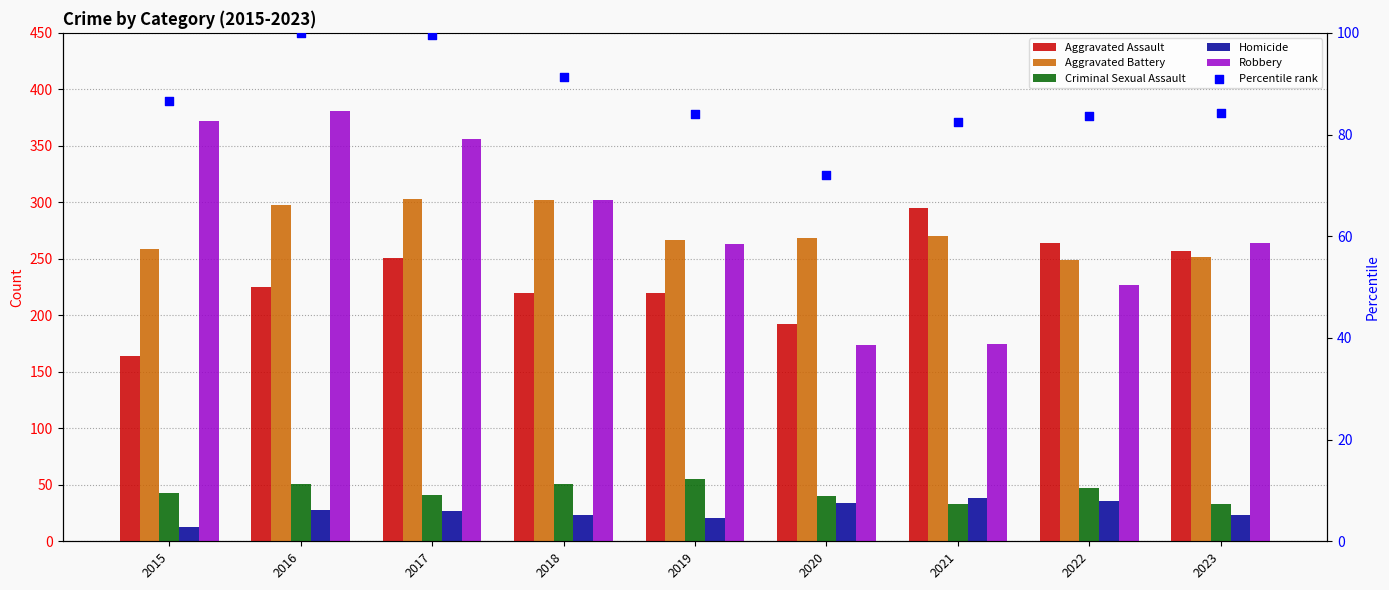

Which series reaches the minimum Y coordinate?

Homicide